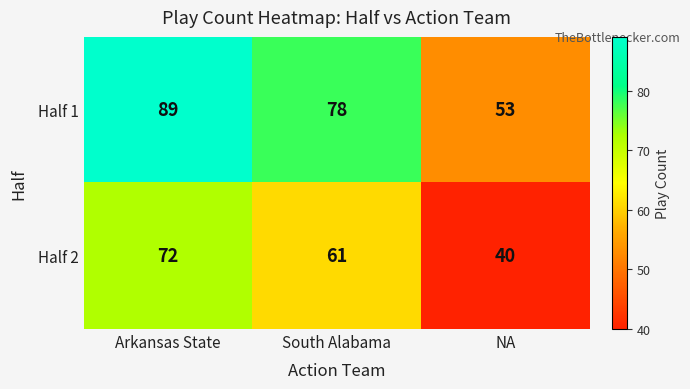

At which category is the sum across all series the highest?

Arkansas State